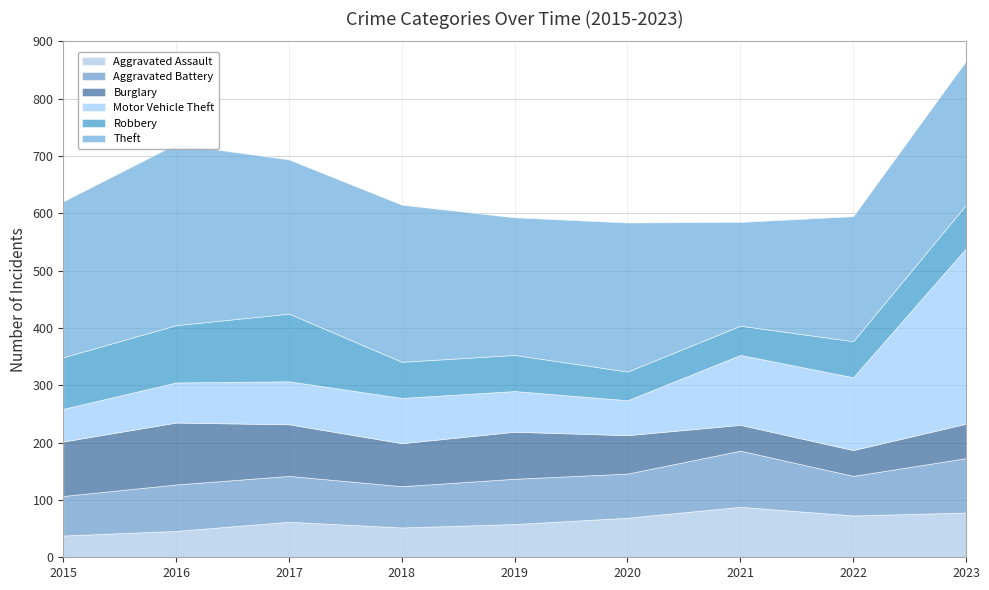

What is the total value across all series at 2017?

694